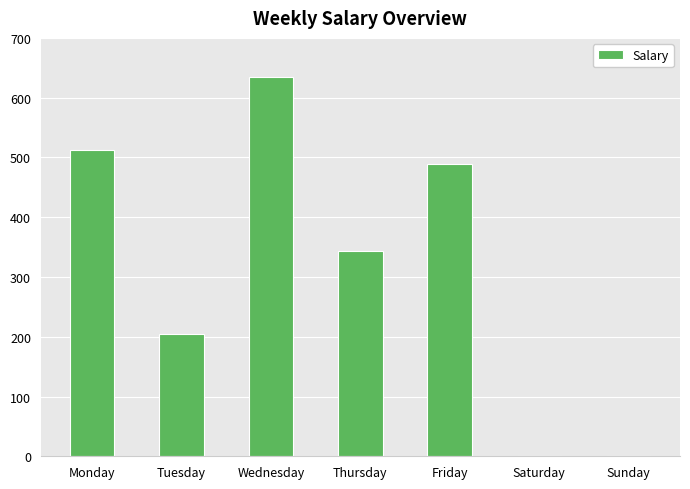

Reading left to right, extract all data points from this chart.

Monday=512	Tuesday=205	Wednesday=635	Thursday=344	Friday=489	Saturday=0	Sunday=0